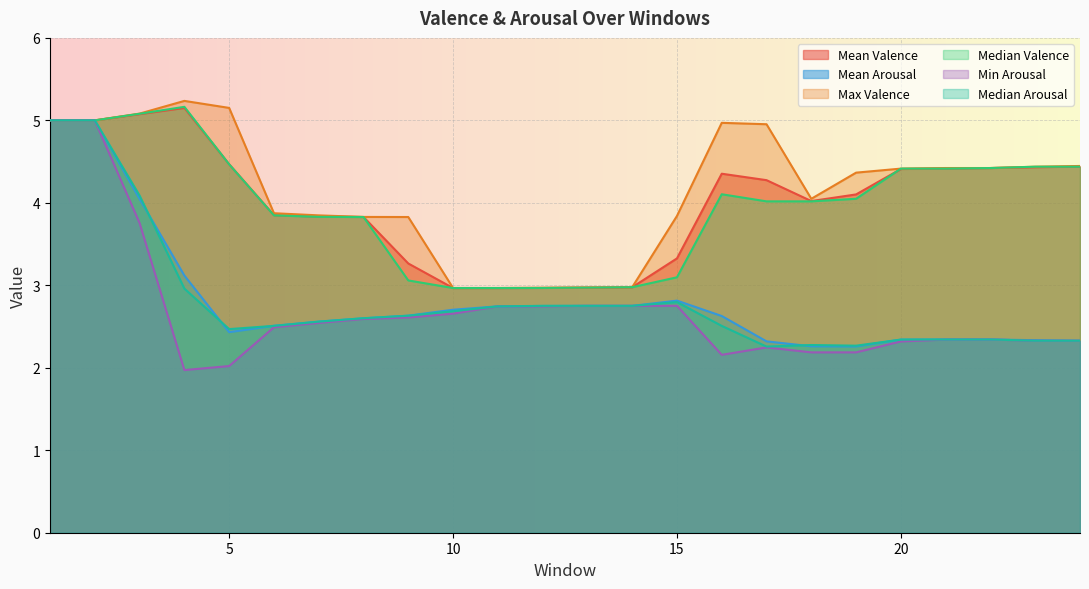

List the series in order of their peak value, lowest first.

Mean Arousal, Min Arousal, Median Arousal, Mean Valence, Median Valence, Max Valence